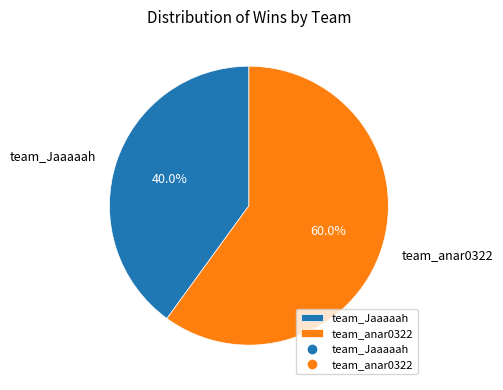

What percentage do team_Jaaaaah and team_anar0322 together represent?

100.0%